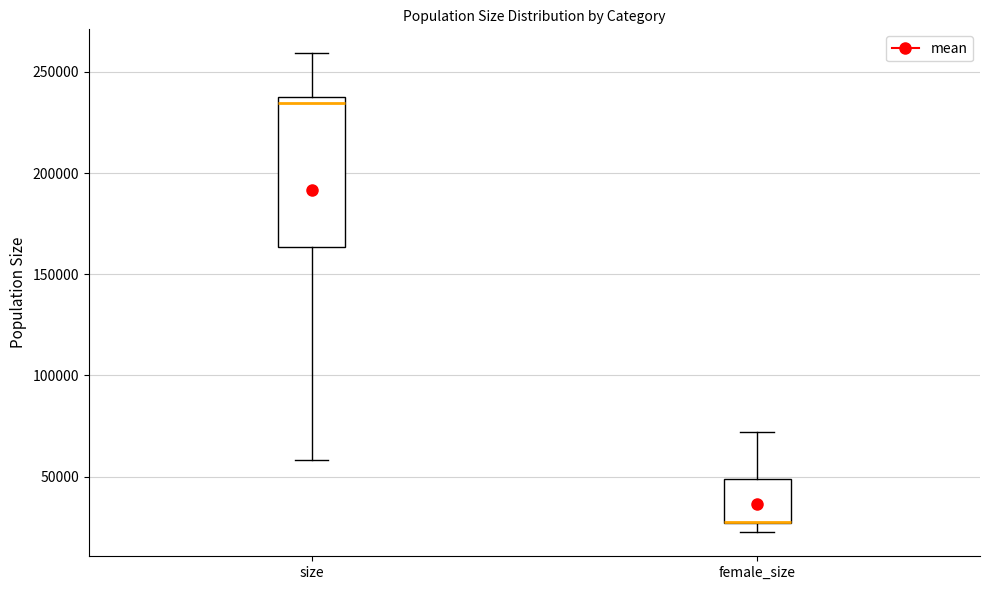

Reading left to right, transcribe this box plot: for each box, give where its median line is, the range the box spans, and where its two whiskers end, as read against the y-axis. The values are not printed on the chart, so give them approximately, as read against the axis.

size: median 235000, box 165000 to 240000, whiskers 60000 to 260000
female_size: median 30000 (drawn on the box's lower edge), box 25000 to 50000, whiskers 20000 to 70000